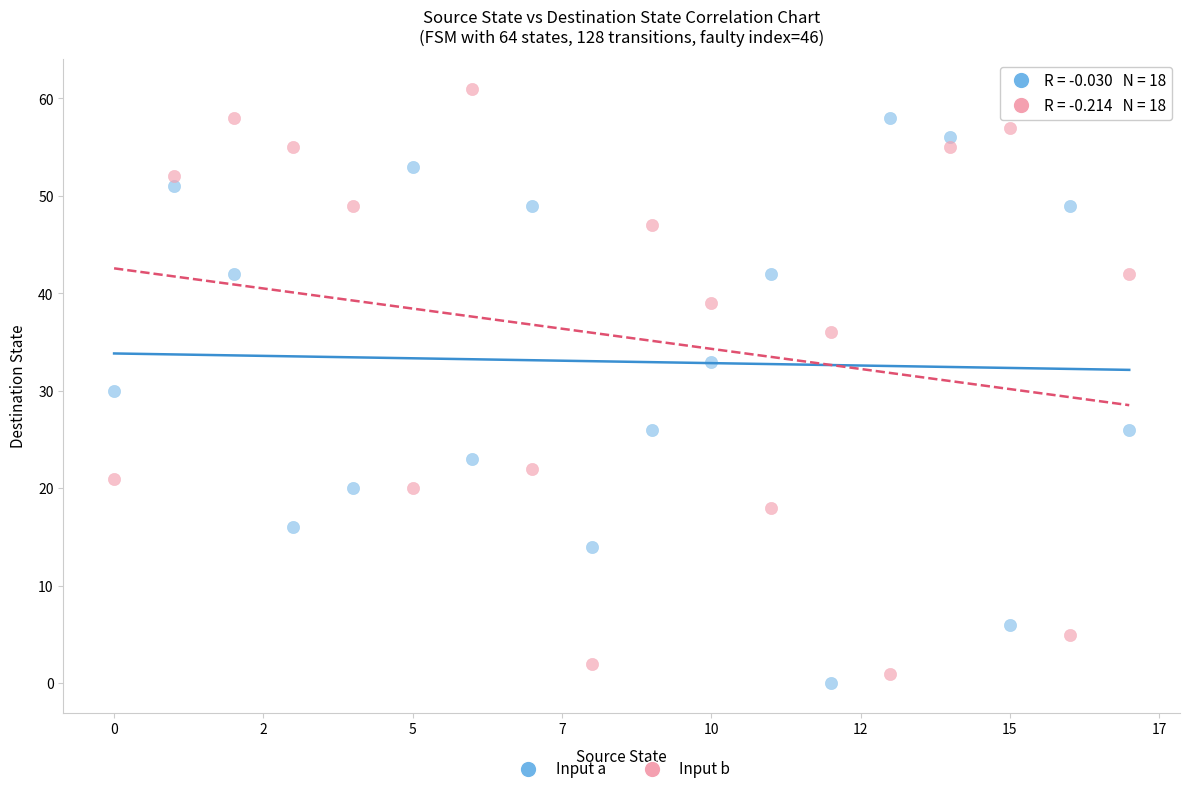

In the Input a series, what Y value is closest to 29?

30